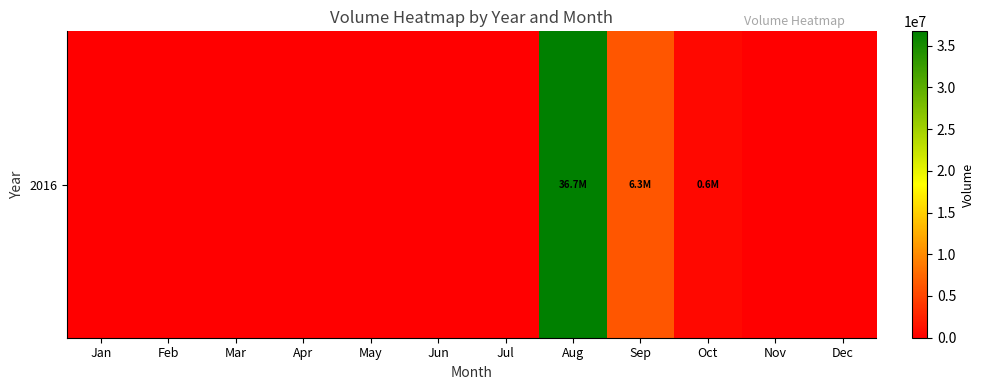

True or false: the data shows 0 at Nov.

True